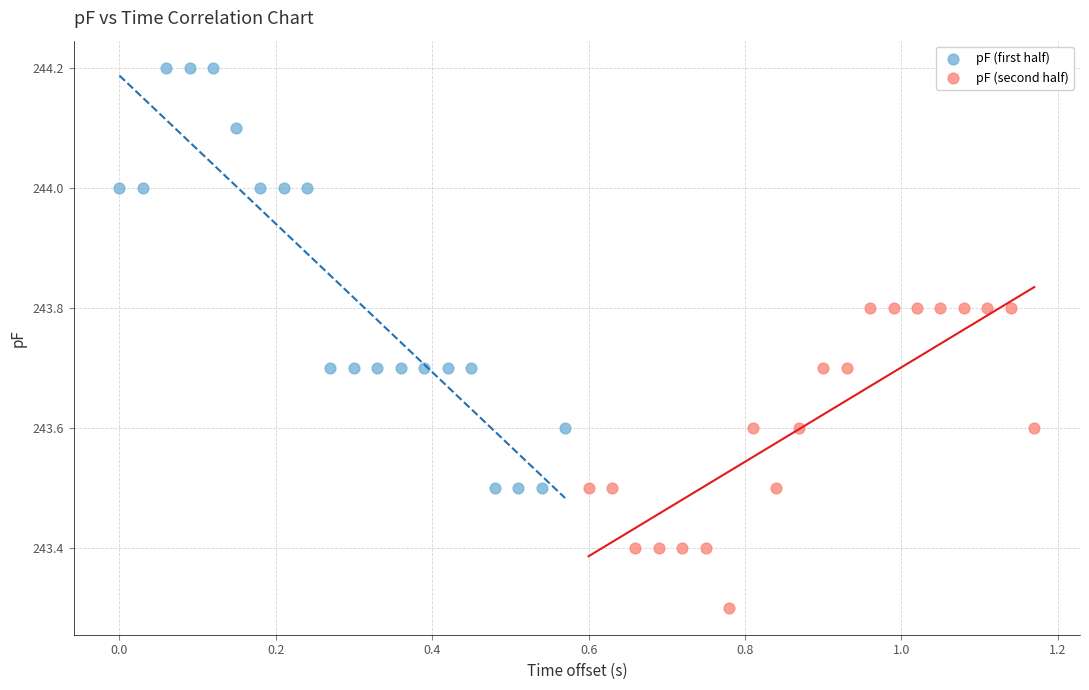

Which series contains the highest Y value?

pF (first half)